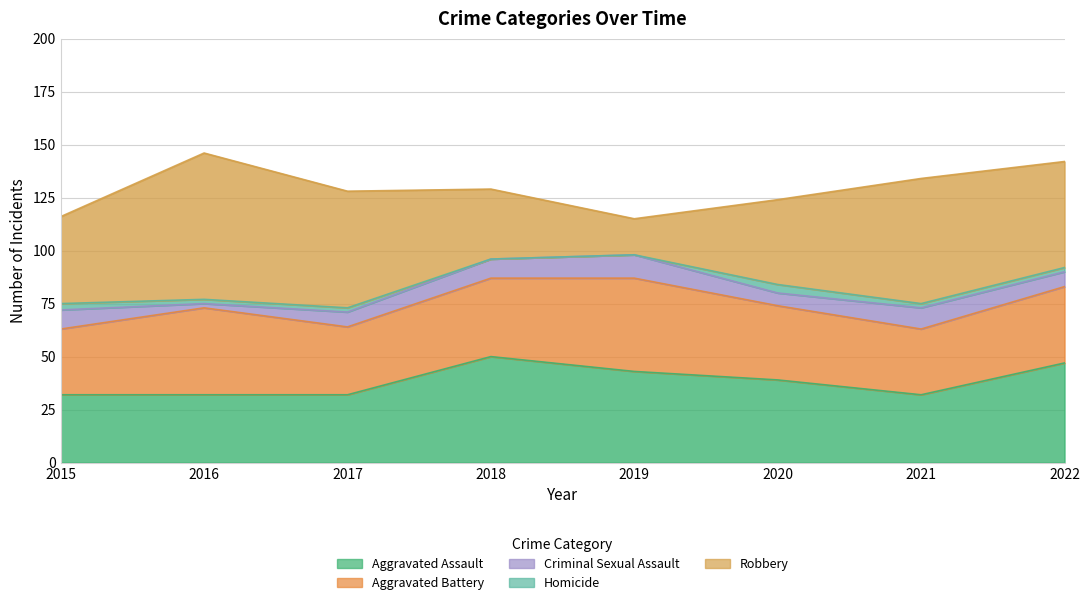

True or false: Criminal Sexual Assault and Homicide intersect in this chart.

False